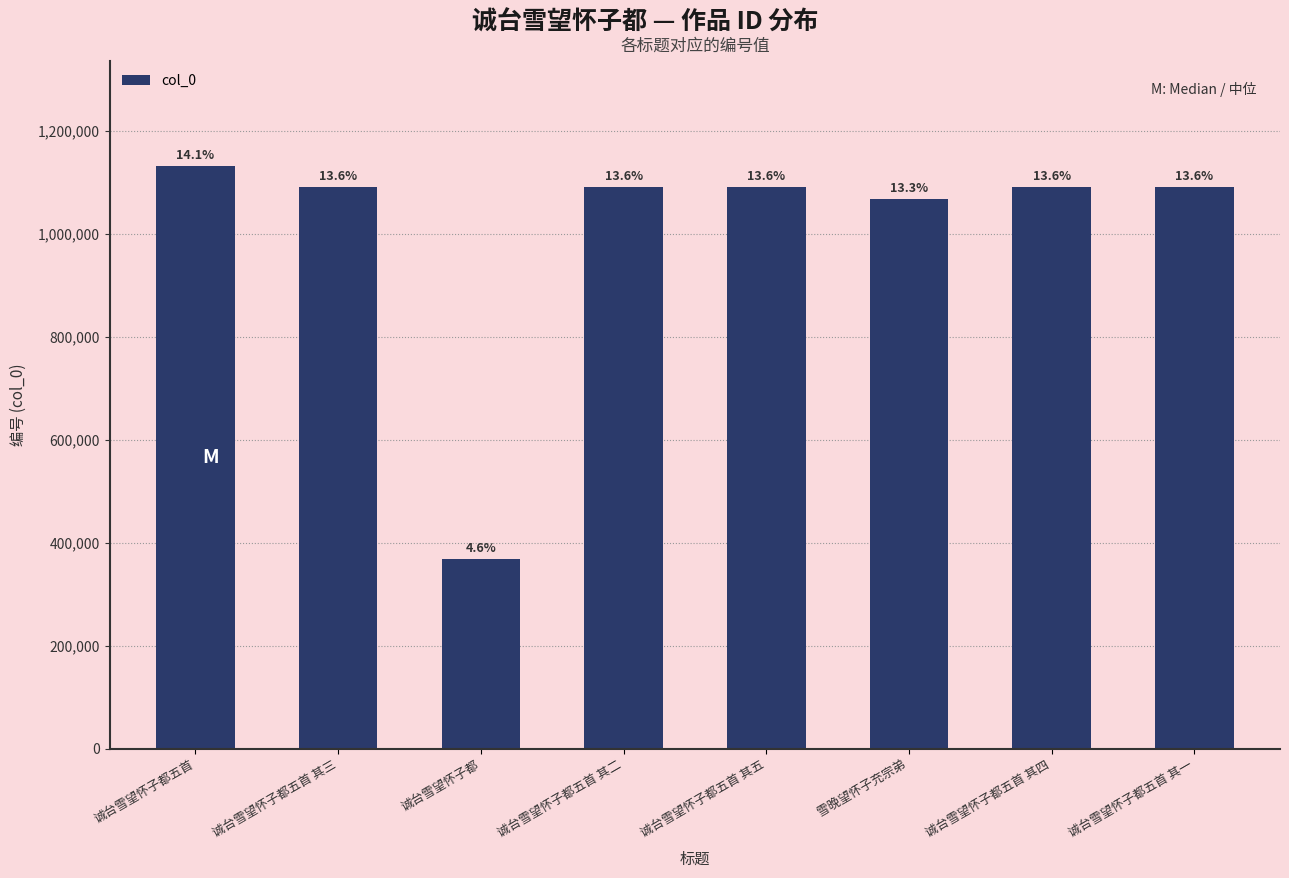

Is it true that the value at 诚台雪望怀子都 is 367954?

True